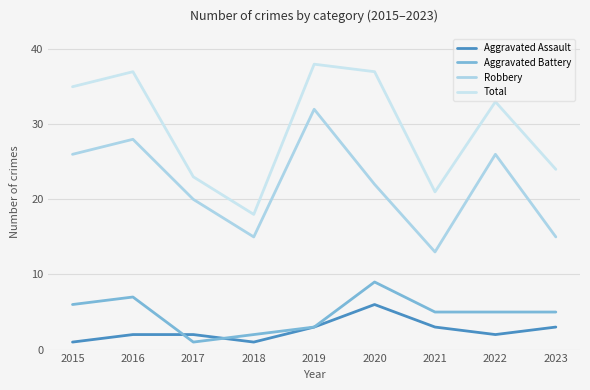

What is the lowest value of the Robbery series?

13